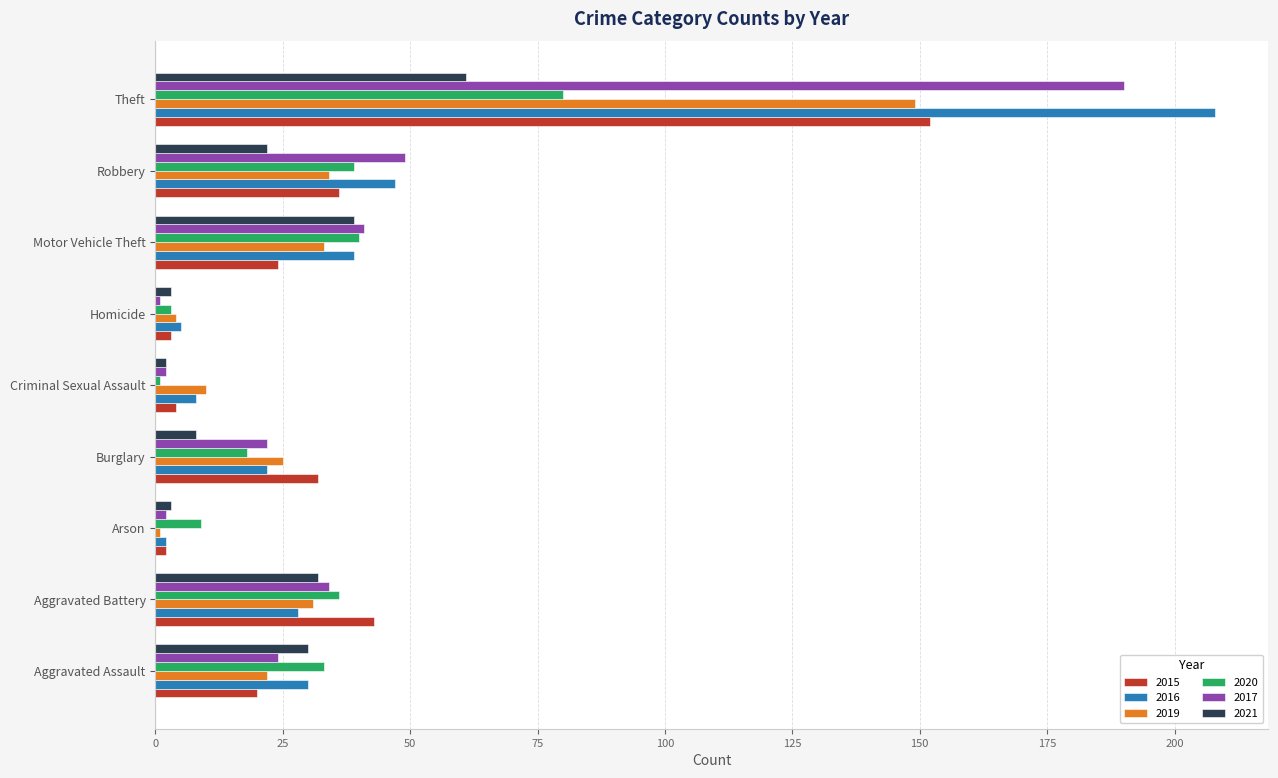

Is it true that 2016 equals 39 at Motor Vehicle Theft?

True